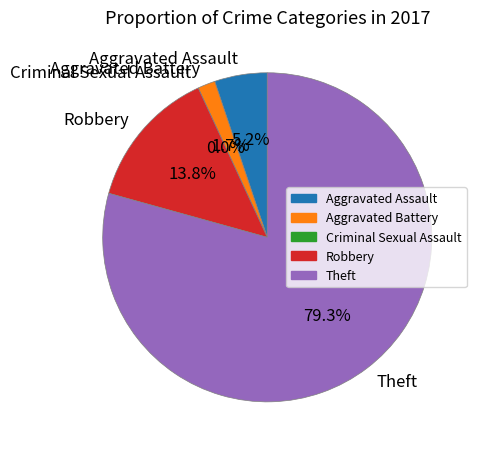

The Criminal Sexual Assault slice represents 0% of the pie. True or false?

True